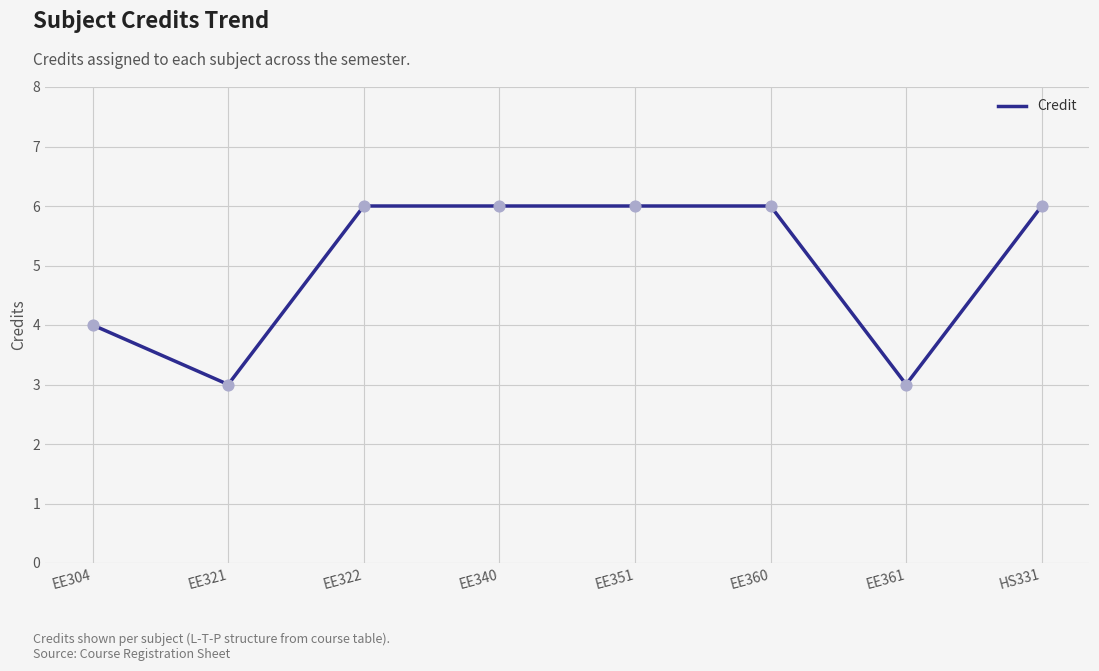

What is the ratio of the value at EE351 to the value at EE361?

2.0